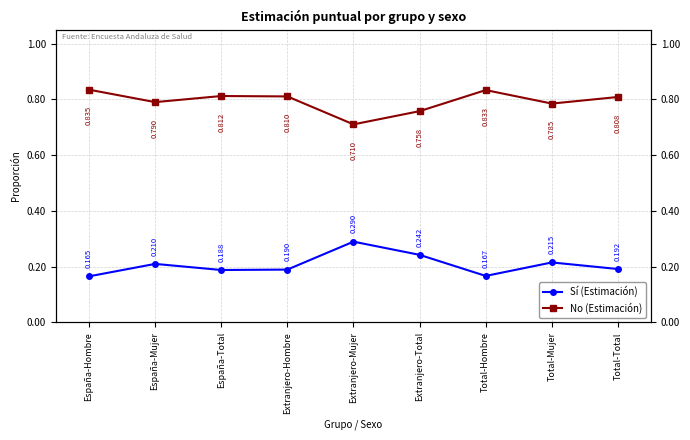

What are all the series names shown in the legend?

Sí (Estimación), No (Estimación)